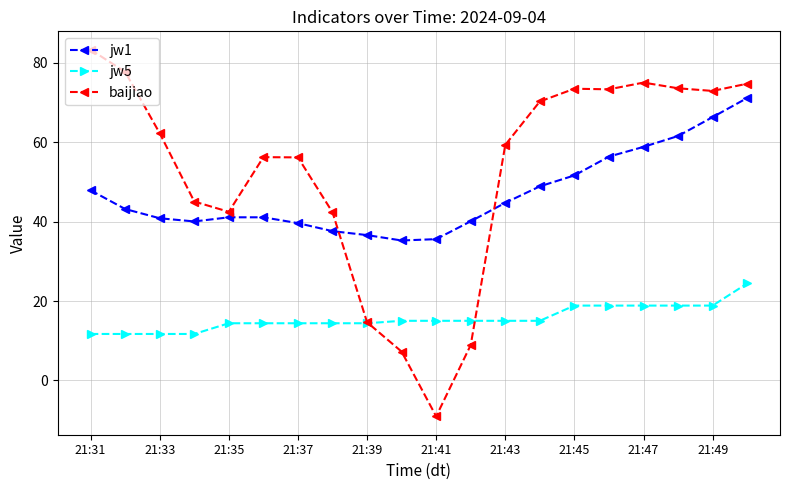

Which series has the largest total across all categories?

baijiao